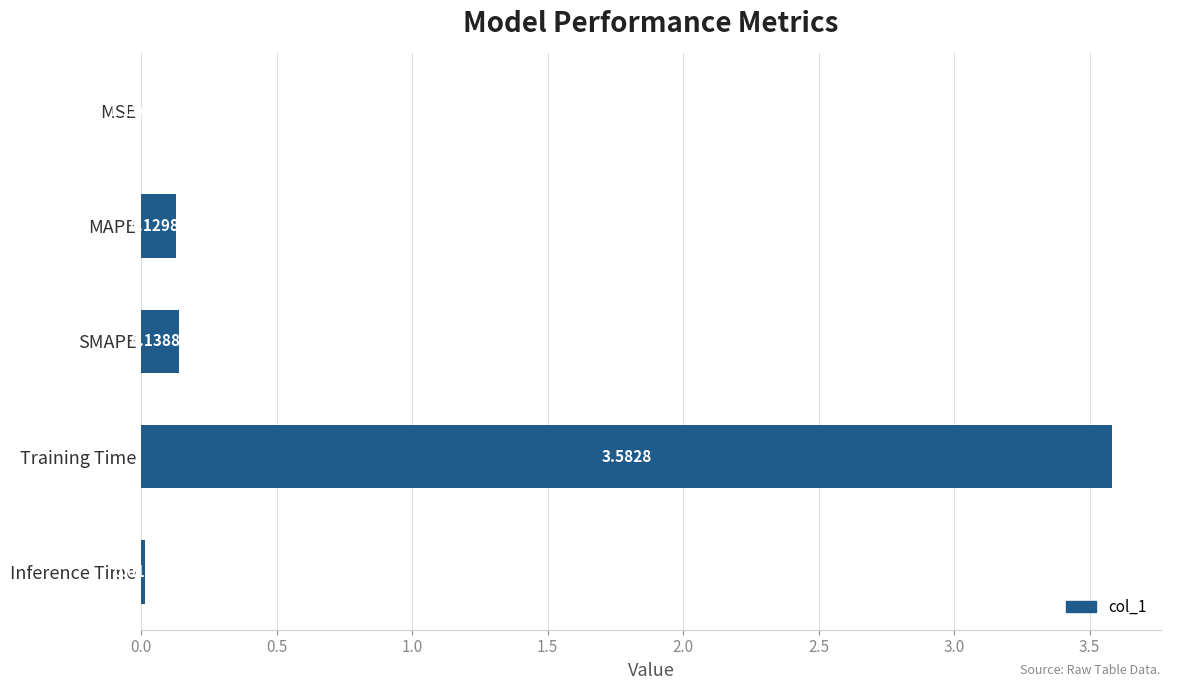

At which category does the chart reach its peak across all series?

Training Time